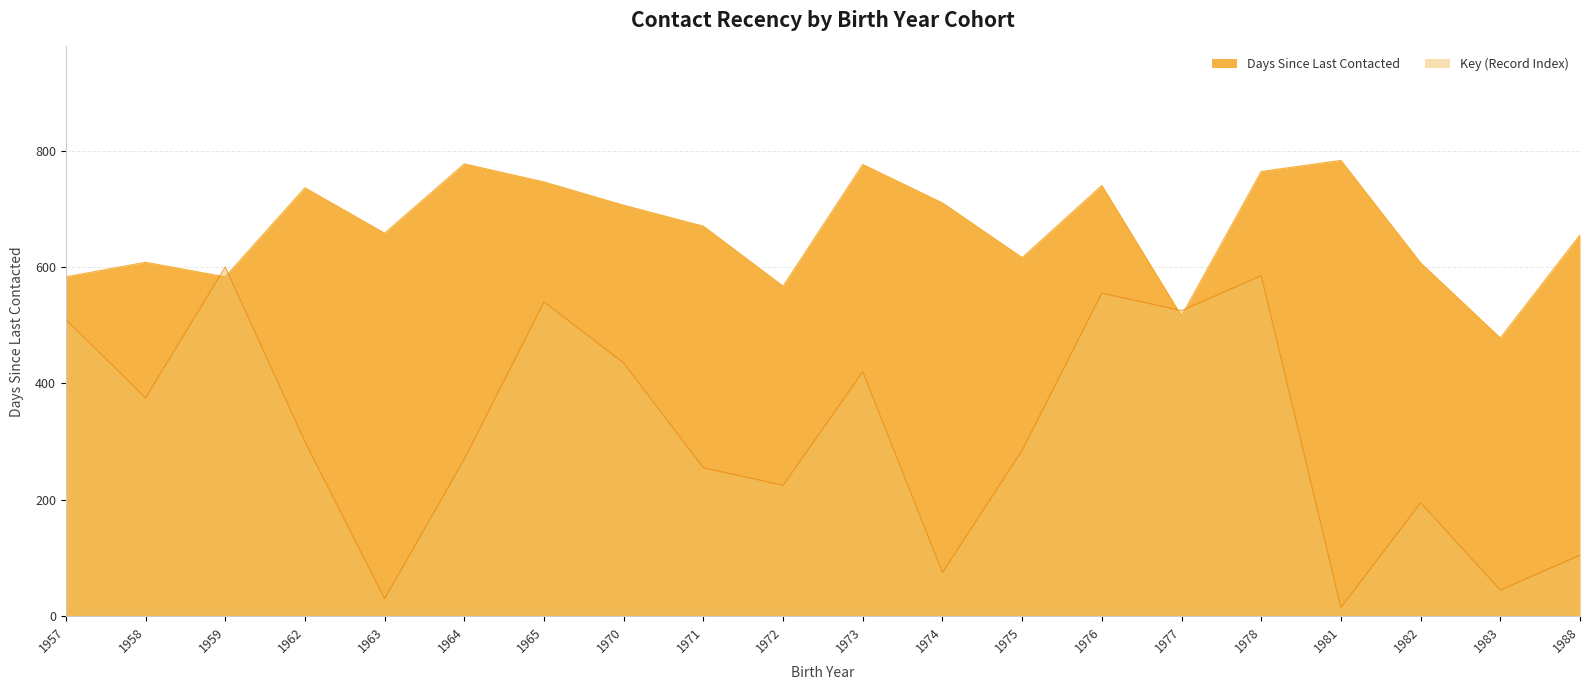

Does the chart have visible grid lines?

Yes